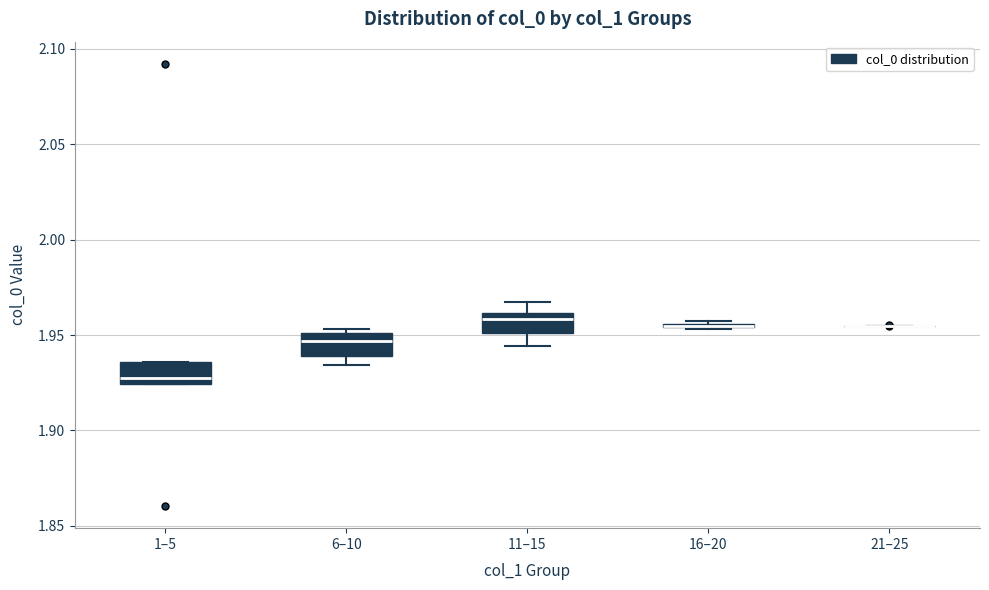

Reading left to right, transcribe this box plot: for each box, give where its median line is, the range the box spans, and where its two whiskers end, as read against the y-axis. The values are not printed on the chart, so give them approximately, as read against the axis.

1–5: median 1.925 (just above the box's lower edge), box 1.925 to 1.935, whiskers 1.925 to 1.935
6–10: median 1.945, box 1.940 to 1.950, whiskers 1.935 to 1.955
11–15: median 1.960 (just below the box's upper edge), box 1.950 to 1.960, whiskers 1.945 to 1.965
16–20: box collapsed to a line at 1.955, whiskers 1.955 to 1.960
21–25: box collapsed to a line at 1.955, whiskers 1.955 to 1.955